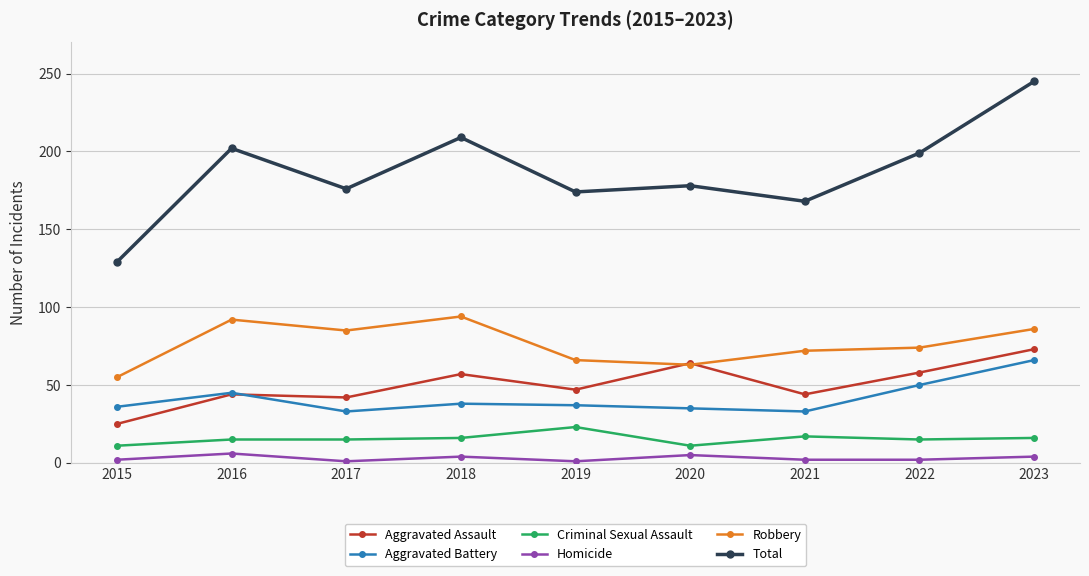

Between 2015 and 2023, which series saw the biggest shift?

Total